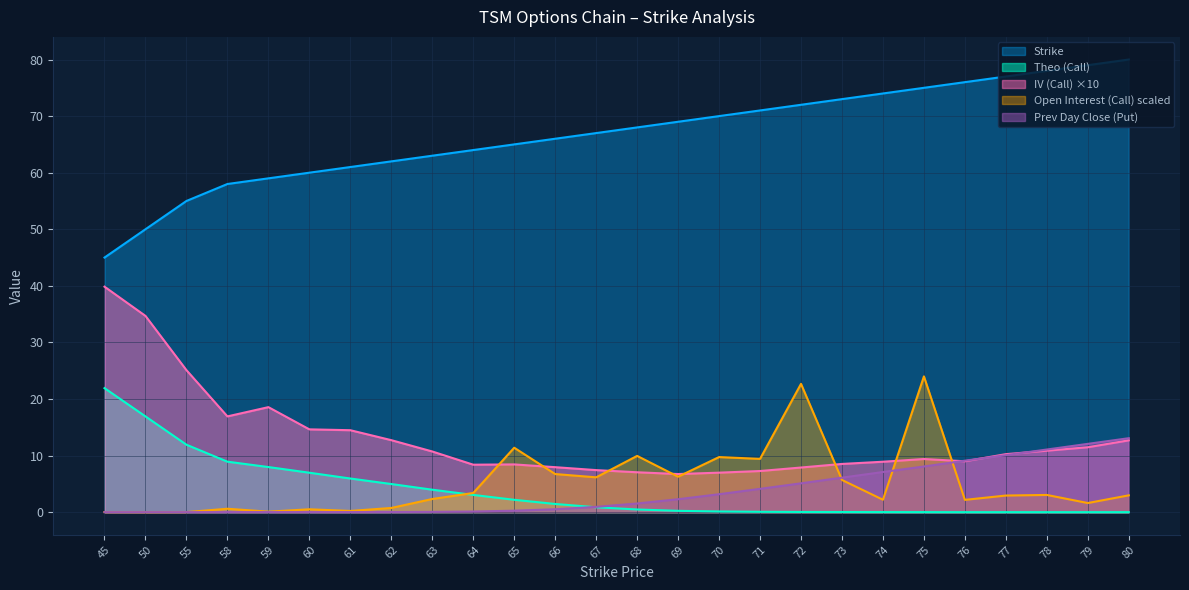

Which series has the largest range (max minus min)?

Strike